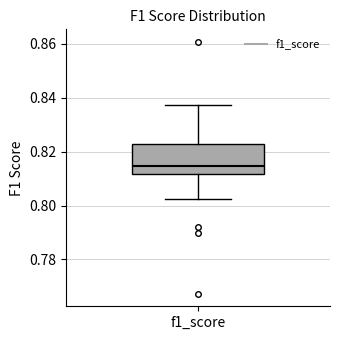

Read this box plot against the y-axis: the position of the median line, the range covered by the box, and the ends of both whiskers. The values are not printed on the chart, so give them approximately, as read against the axis.

median 0.814, box 0.812 to 0.822, whiskers 0.802 to 0.838